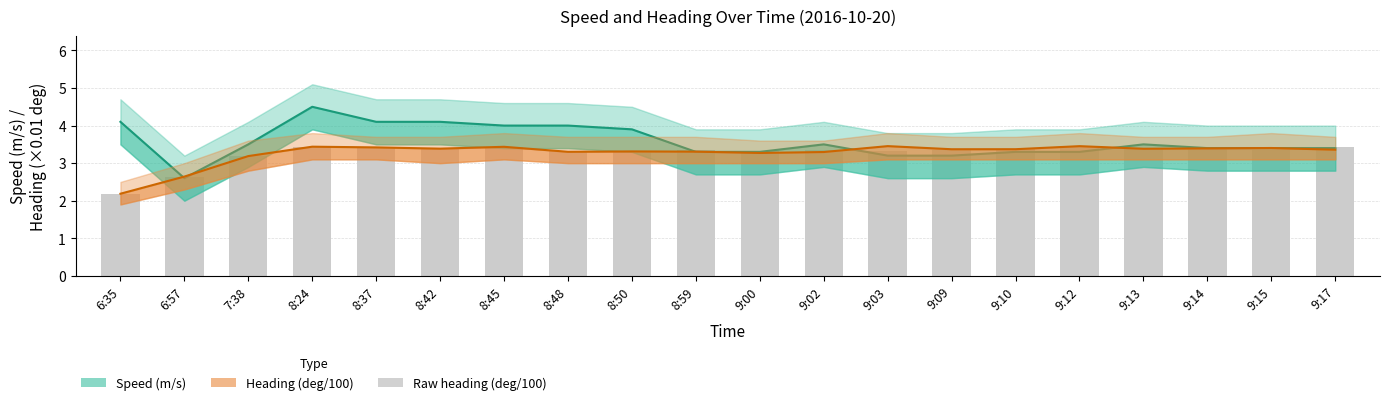

At which label does Raw heading (deg/100) first exceed 3?

7:38